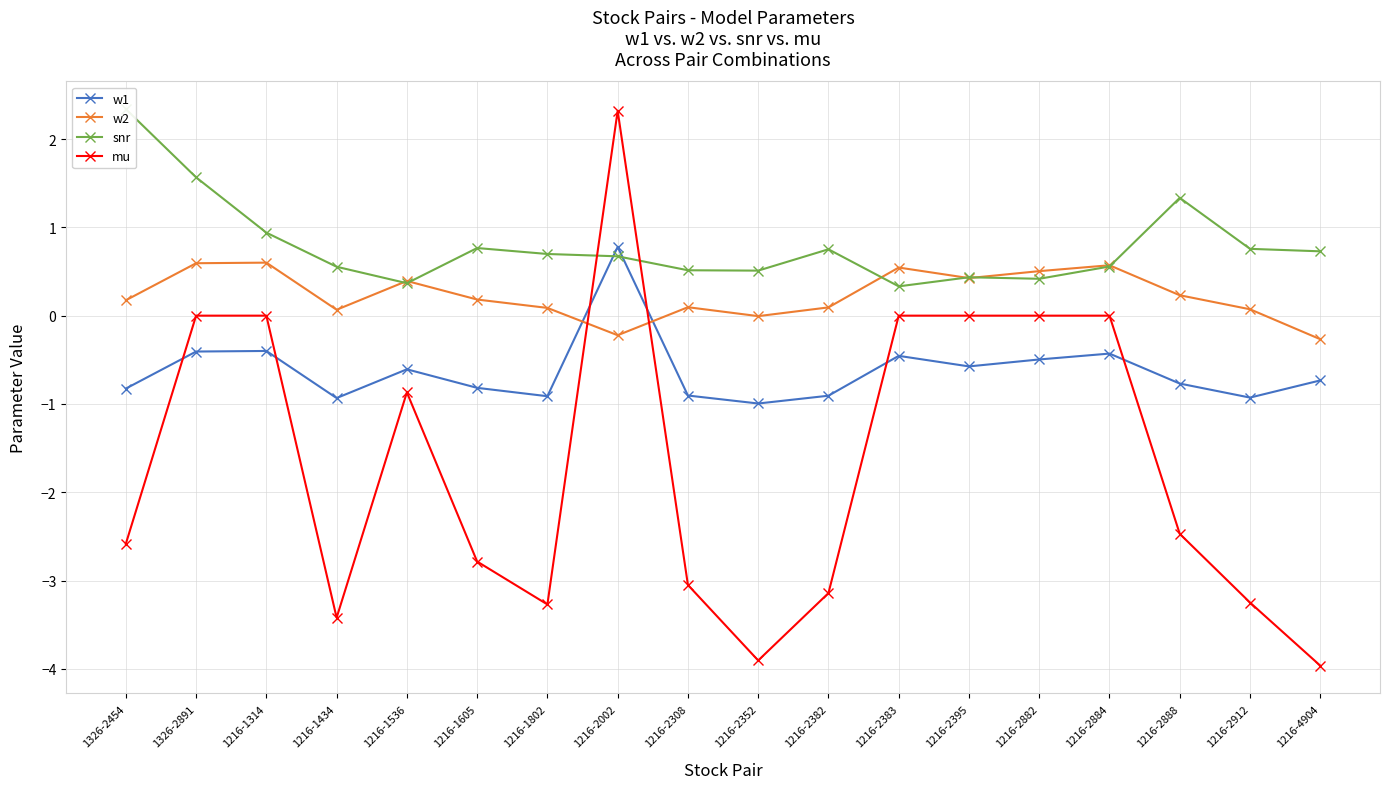

What is the difference between the mu values at 1216-2882 and 1326-2454?

2.6